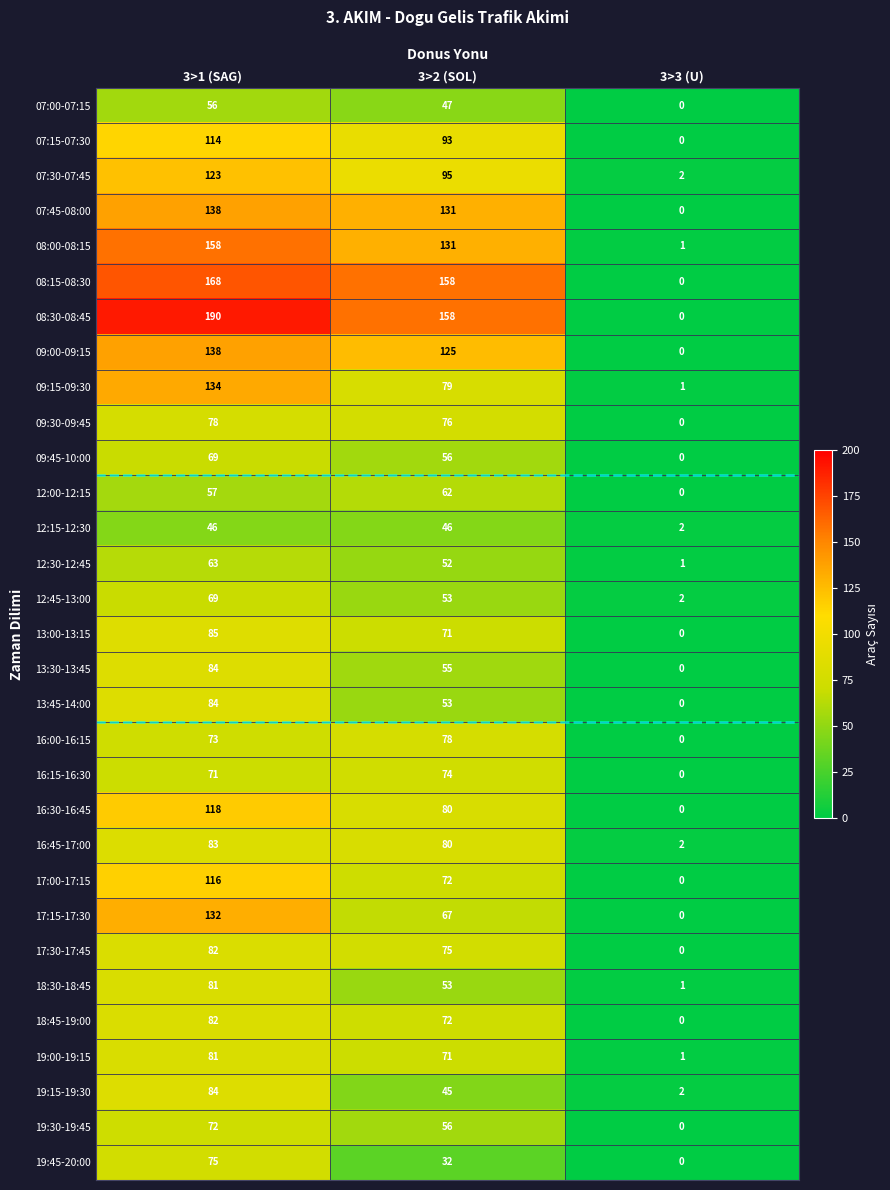

What is the total value across all series at 3>1 (SAG)?

3004